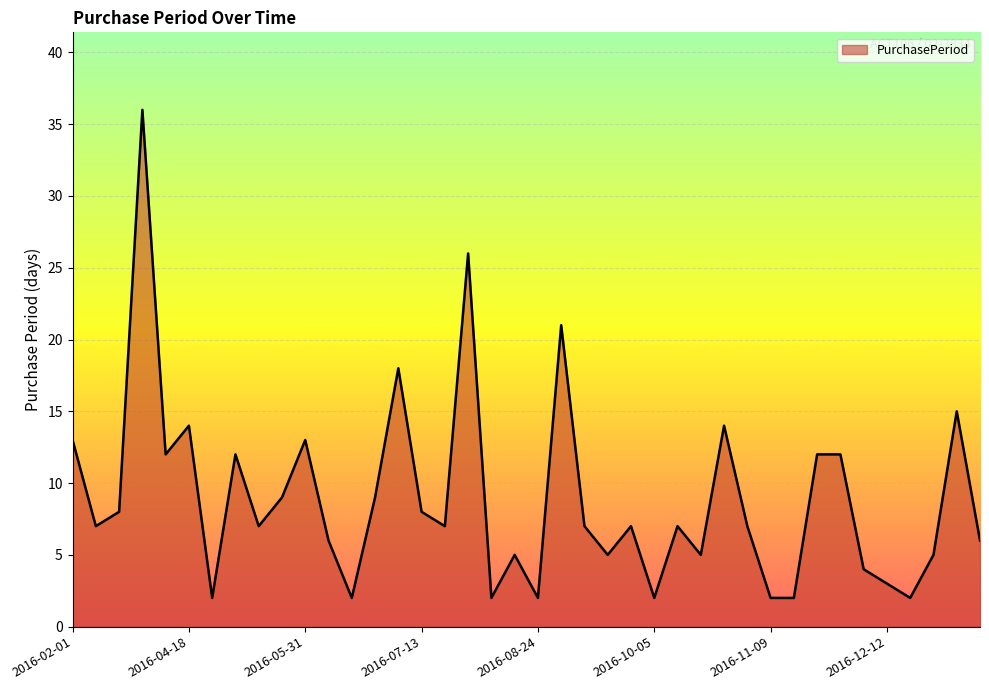

What is the difference between the maximum and minimum values?

34